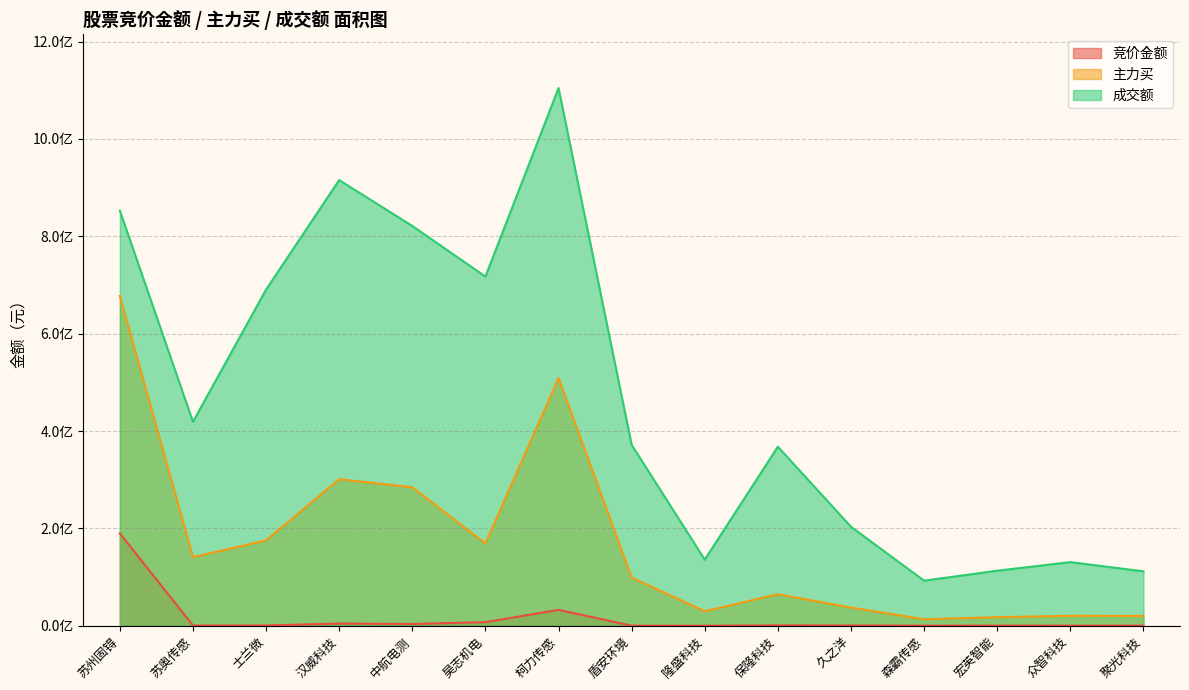

How many data points does each series have?

15